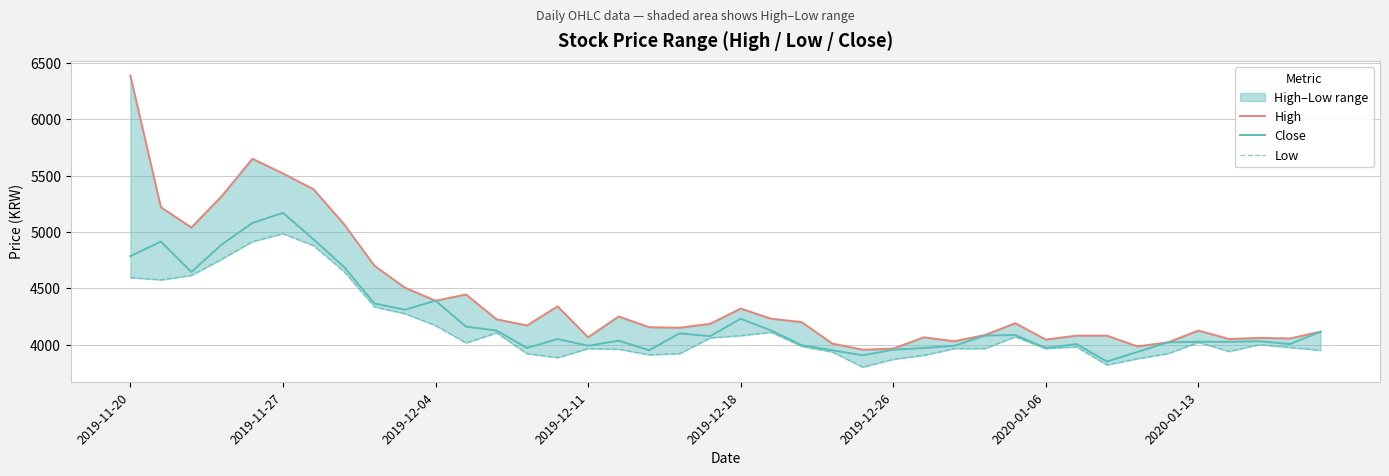

What are all the series names shown in the legend?

High, Close, Low